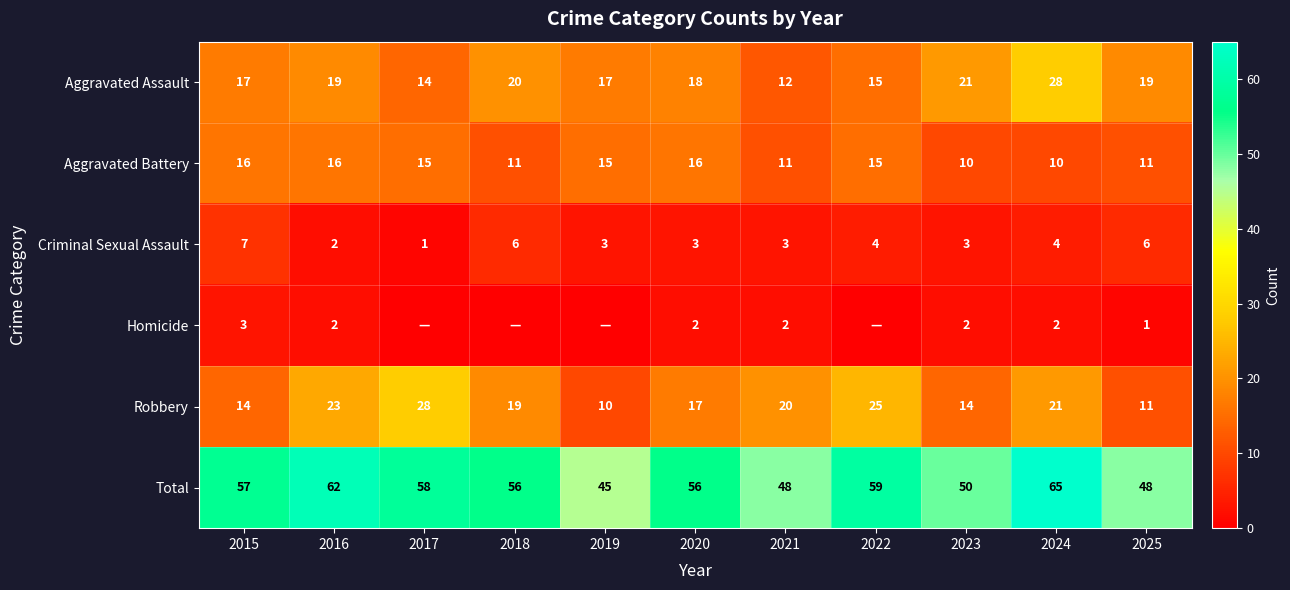

True or false: Aggravated Assault has a value of 17 at 2015.

True